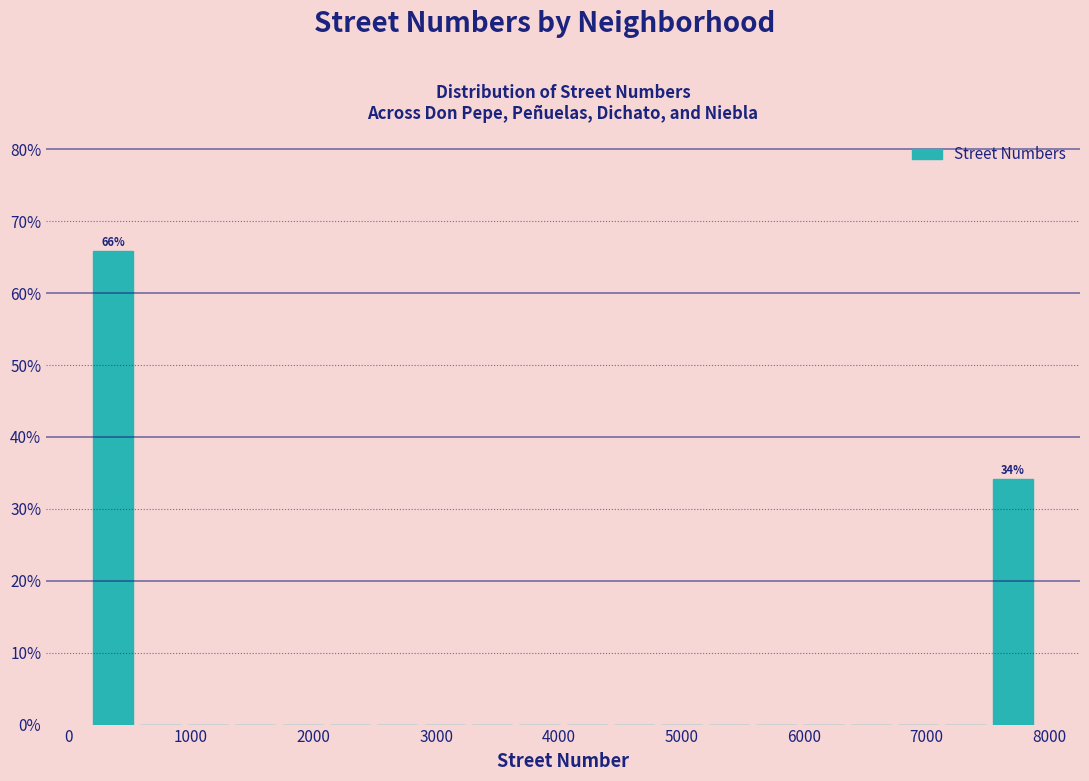

Read against the x-axis, roughly where is the centre of the tallest bar?

400